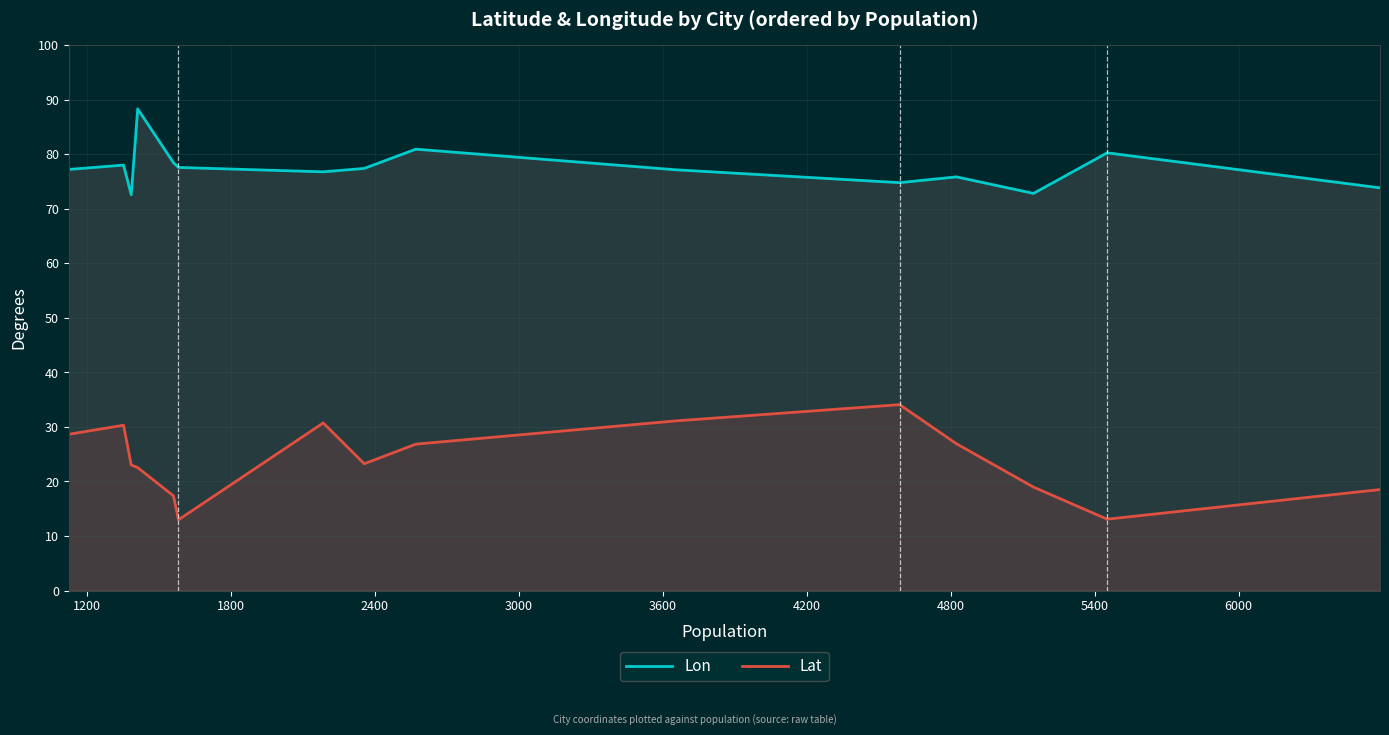

What are all the series names shown in the legend?

Lon, Lat